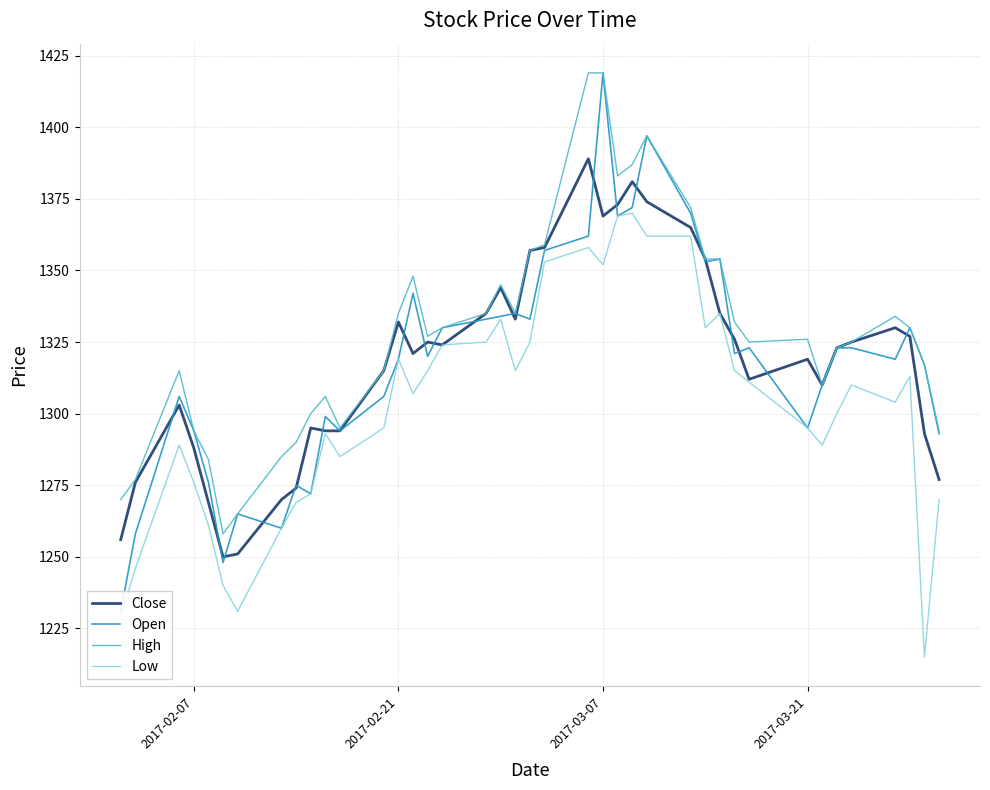

True or false: Close and Low cross at least once.

False